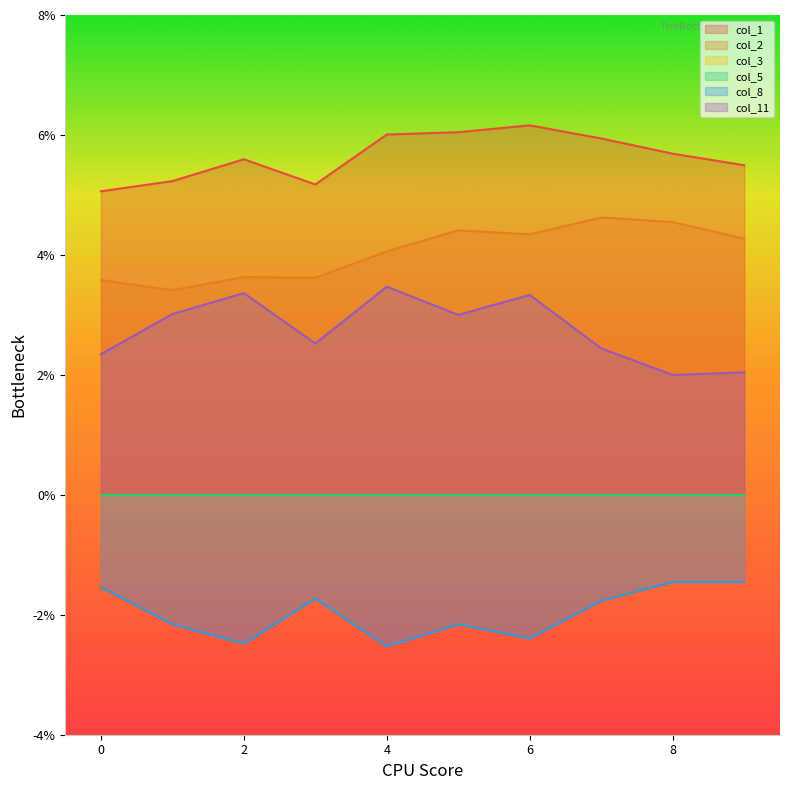

In col_1, how many points are lower than both neighbors (excluding endpoints)?

1